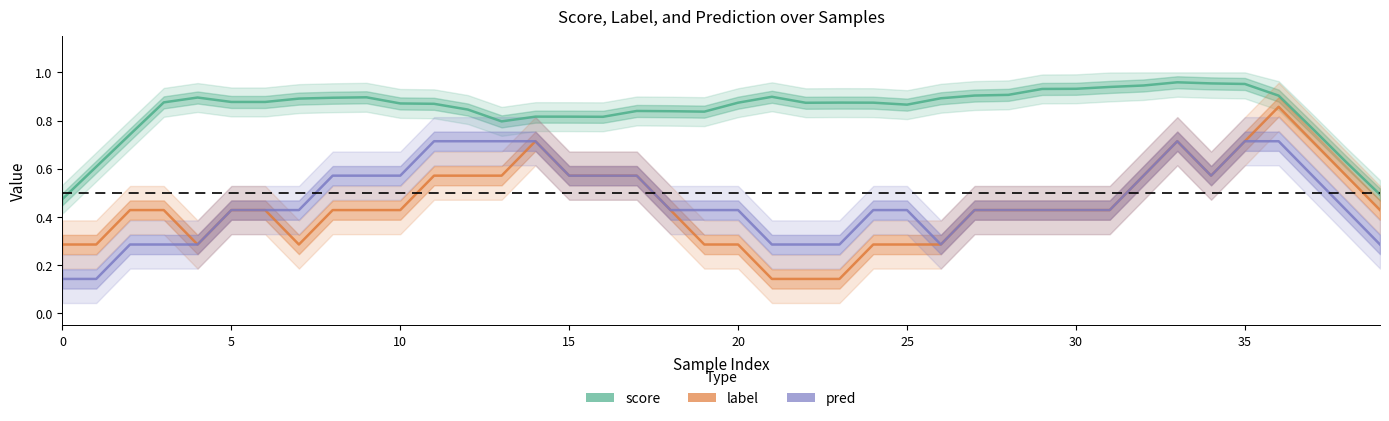

What is the smallest value displayed?

0.1